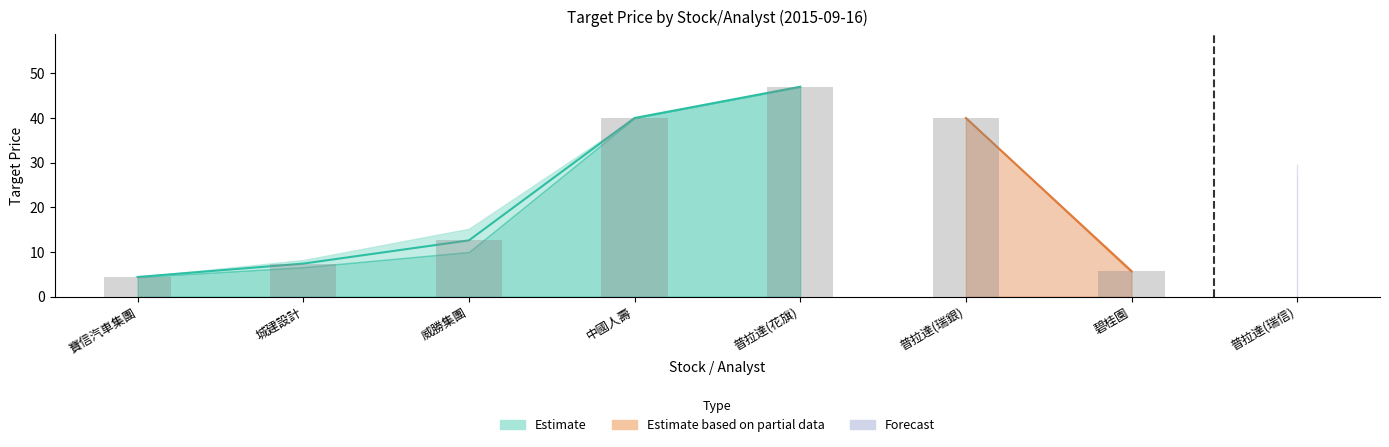

Which category has the highest value across all series?

普拉達(花旗)